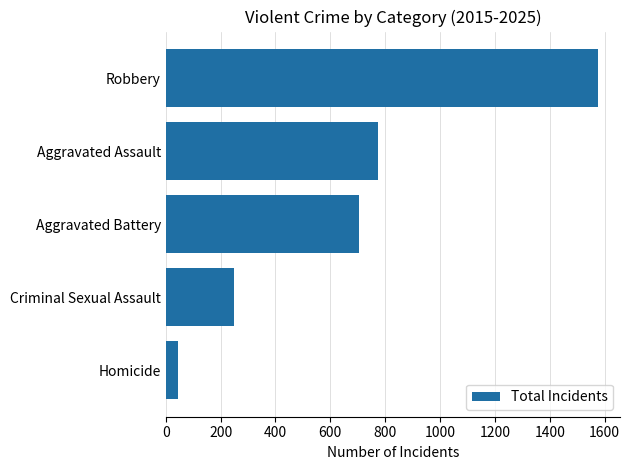

What is the change in value from Criminal Sexual Assault to Aggravated Battery?

+453